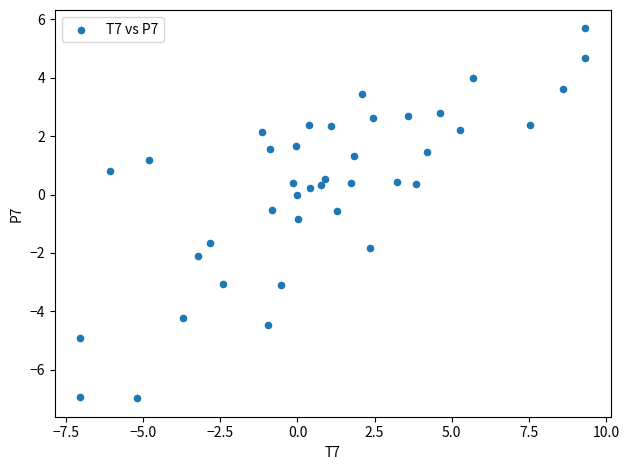

What is the range of X values (max minus min)?

16.4